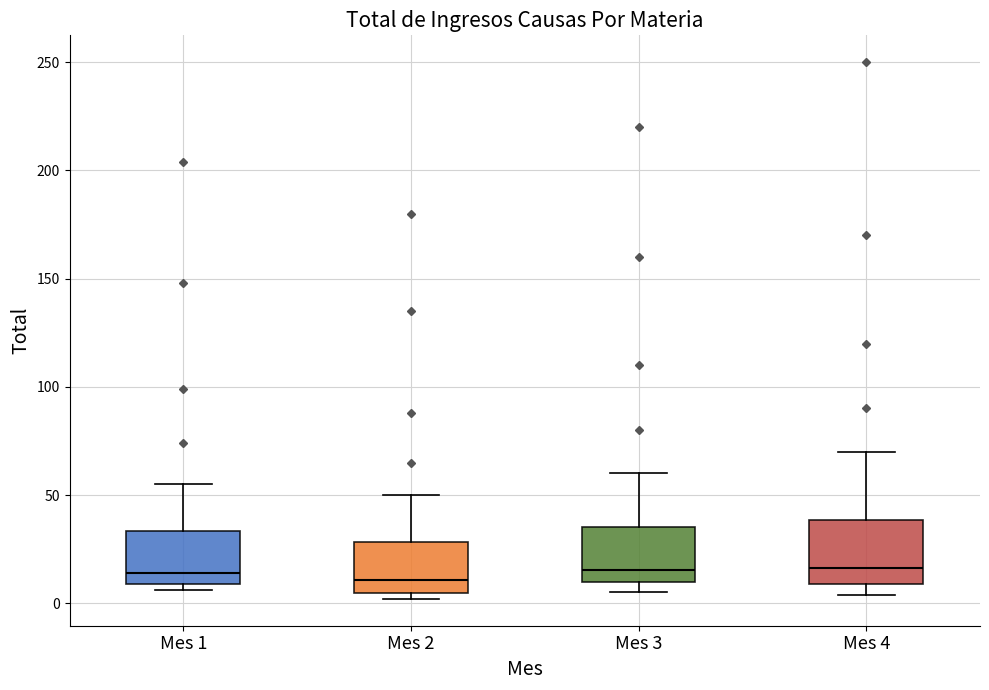

Reading left to right, read every box against the y-axis: the position of its median line, the range the box covers, and the ends of its whiskers. The values are not printed on the chart, so give them approximately, as read against the axis.

Mes 1: median 15, box 10 to 35, whiskers 5 to 55
Mes 2: median 10, box 5 to 30, whiskers 0 to 50
Mes 3: median 15, box 10 to 35, whiskers 5 to 60
Mes 4: median 15, box 10 to 40, whiskers 5 to 70